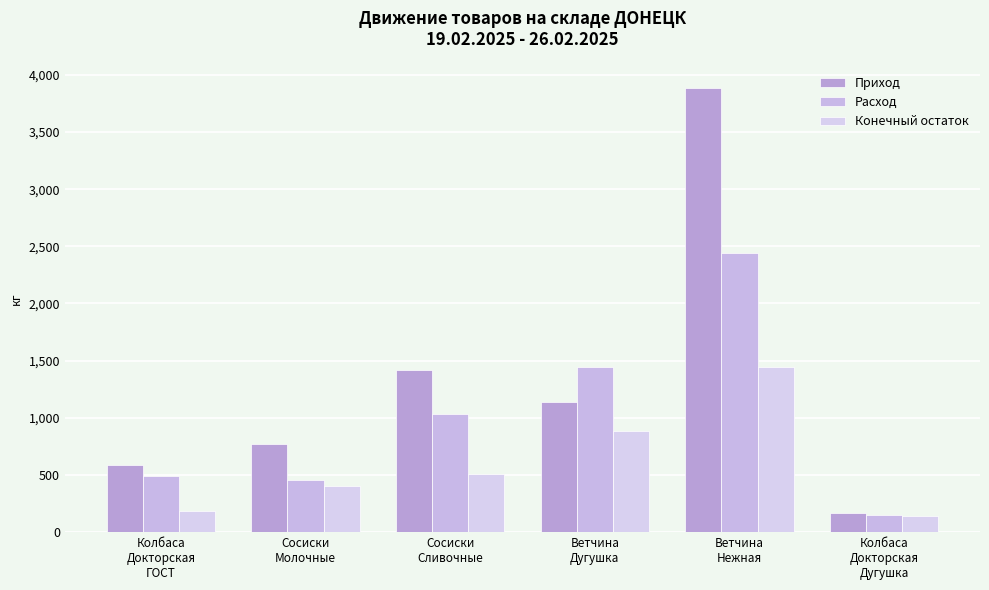

What is the difference between the maximum and minimum values in the Приход series?

3717.1